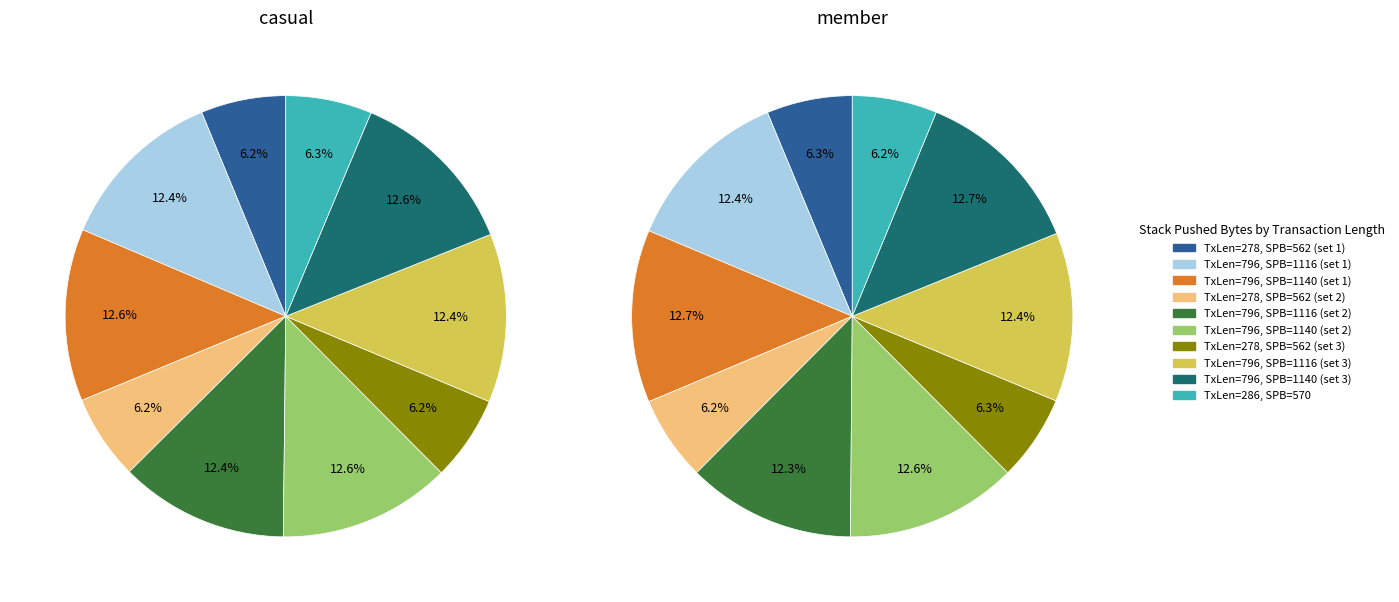

To the nearest percent, what is the average slice percentage?

10%